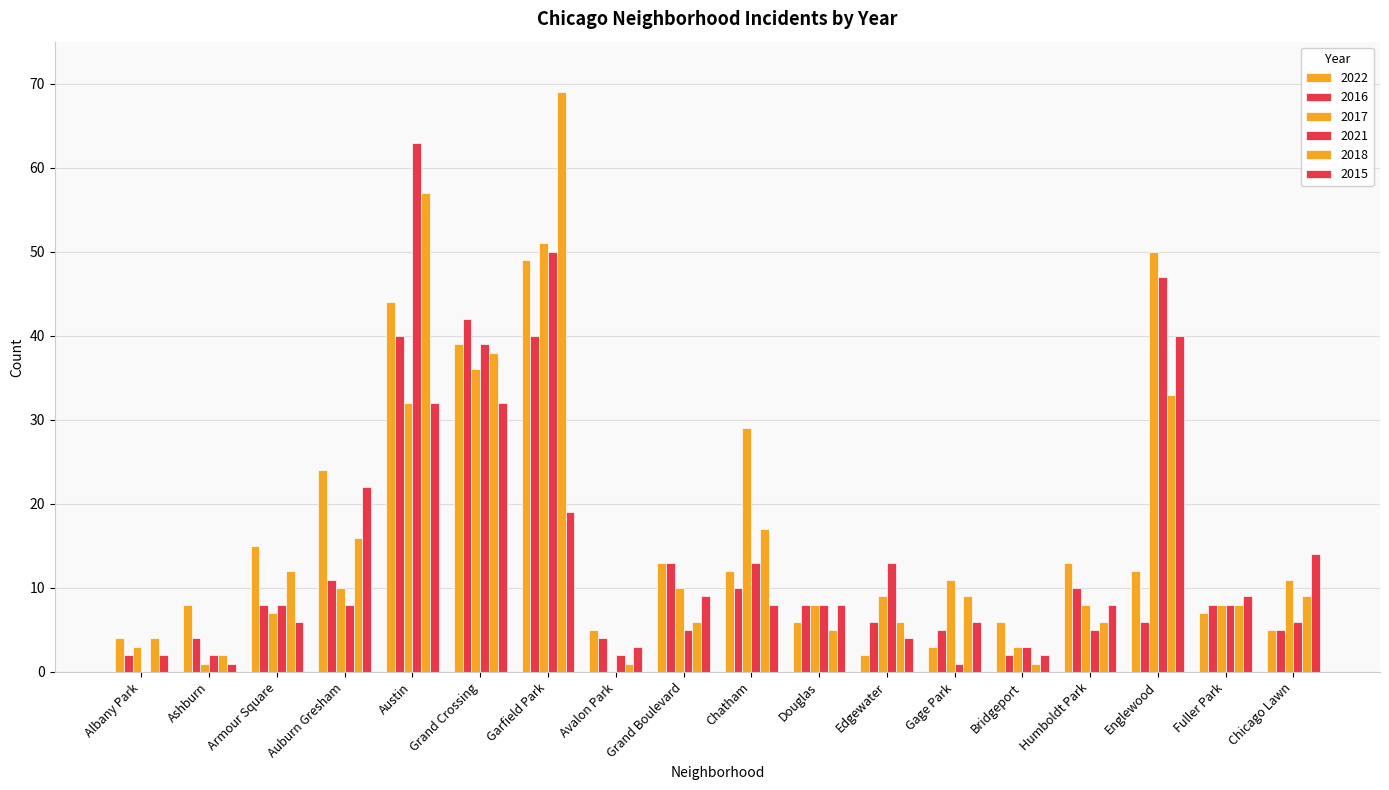

List the labels in order of 2021 value, smallest first.

Albany Park, Gage Park, Ashburn, Avalon Park, Bridgeport, Grand Boulevard, Humboldt Park, Chicago Lawn, Armour Square, Auburn Gresham, Douglas, Fuller Park, Chatham, Edgewater, Grand Crossing, Englewood, Garfield Park, Austin